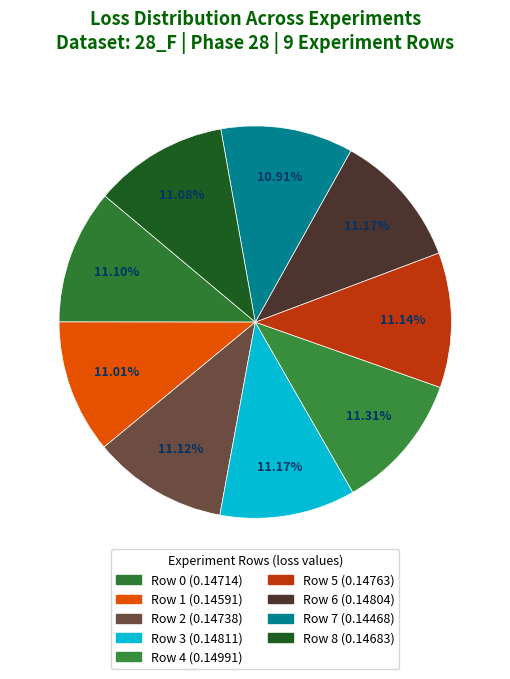

How many slices are in this pie chart?

9